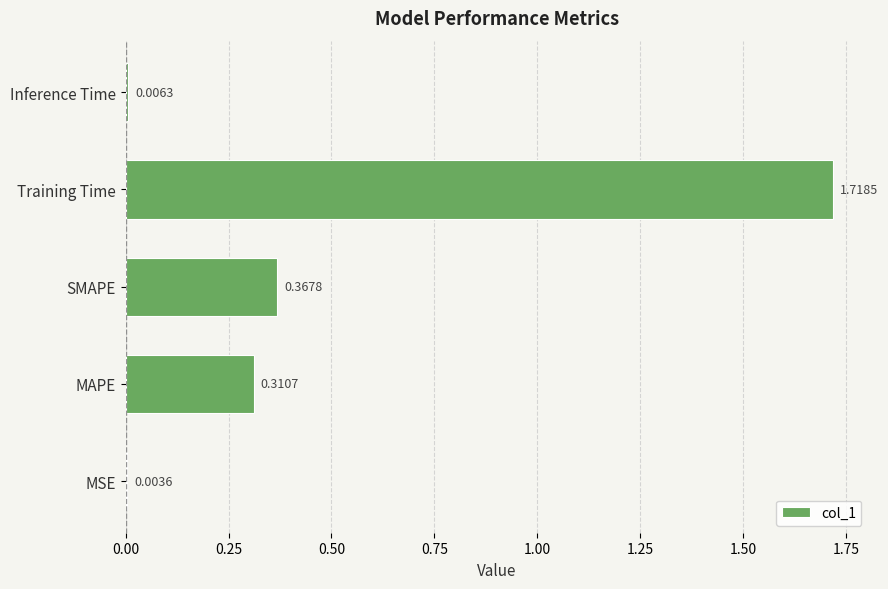

Which category has the highest value across all series?

Training Time